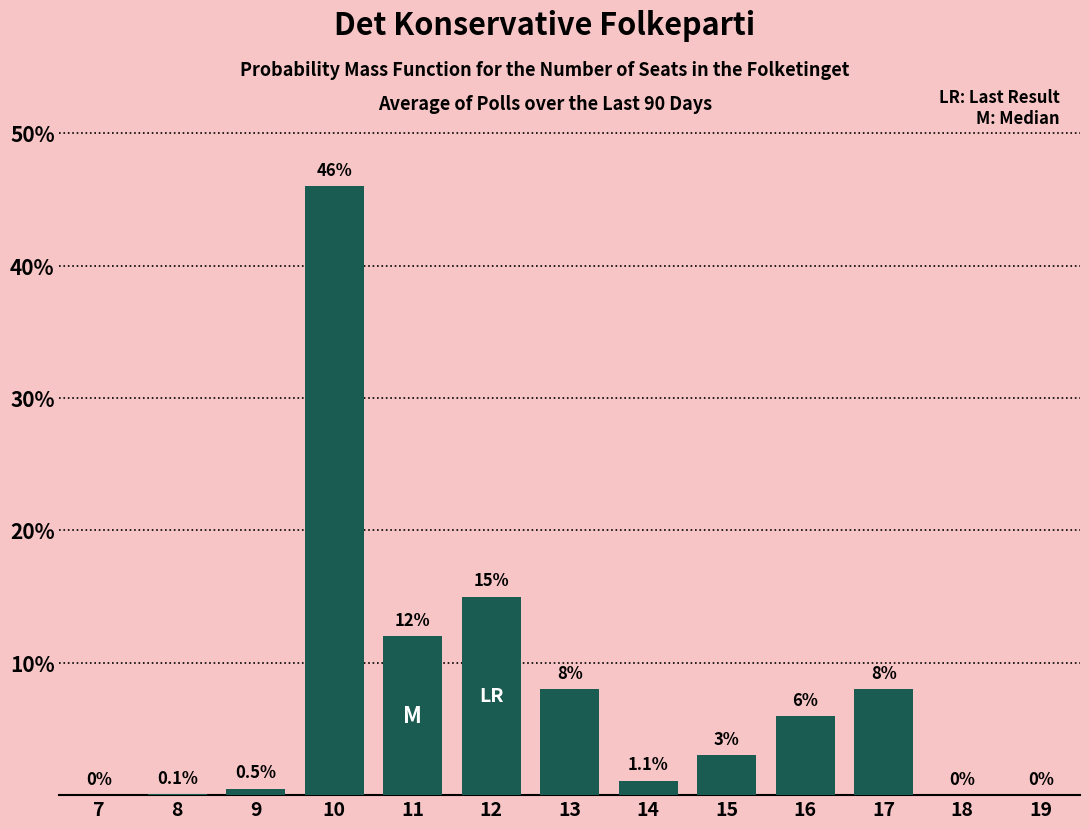

Reading right to left, what are all the values shown in this chart?

19=0.0	18=0.0	17=8.0	16=6.0	15=3.0	14=1.1	13=8.0	12=15.0	11=12.0	10=46.0	9=0.5	8=0.1	7=0.0